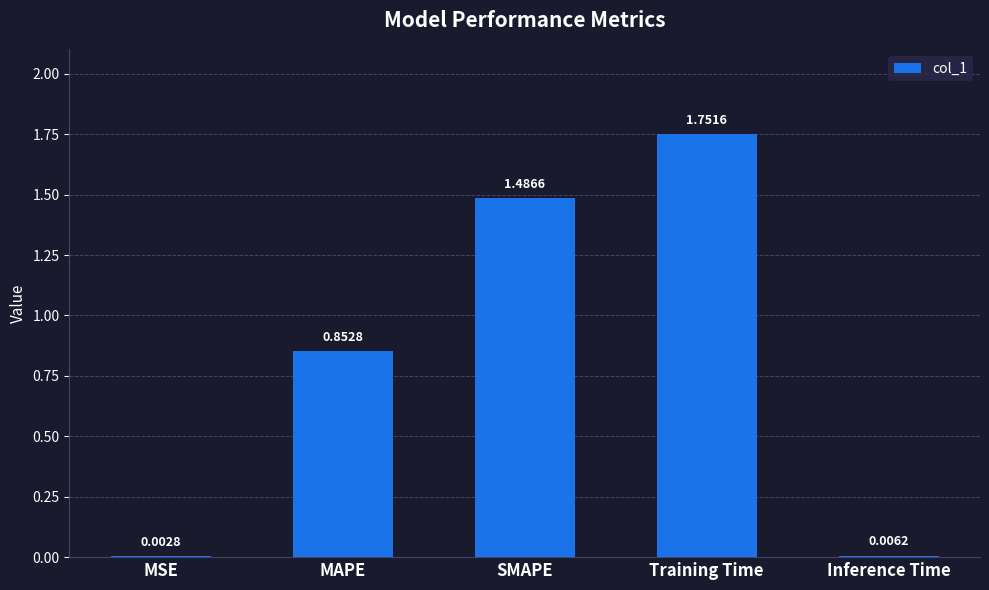

At which label is the value closest to 0?

MSE